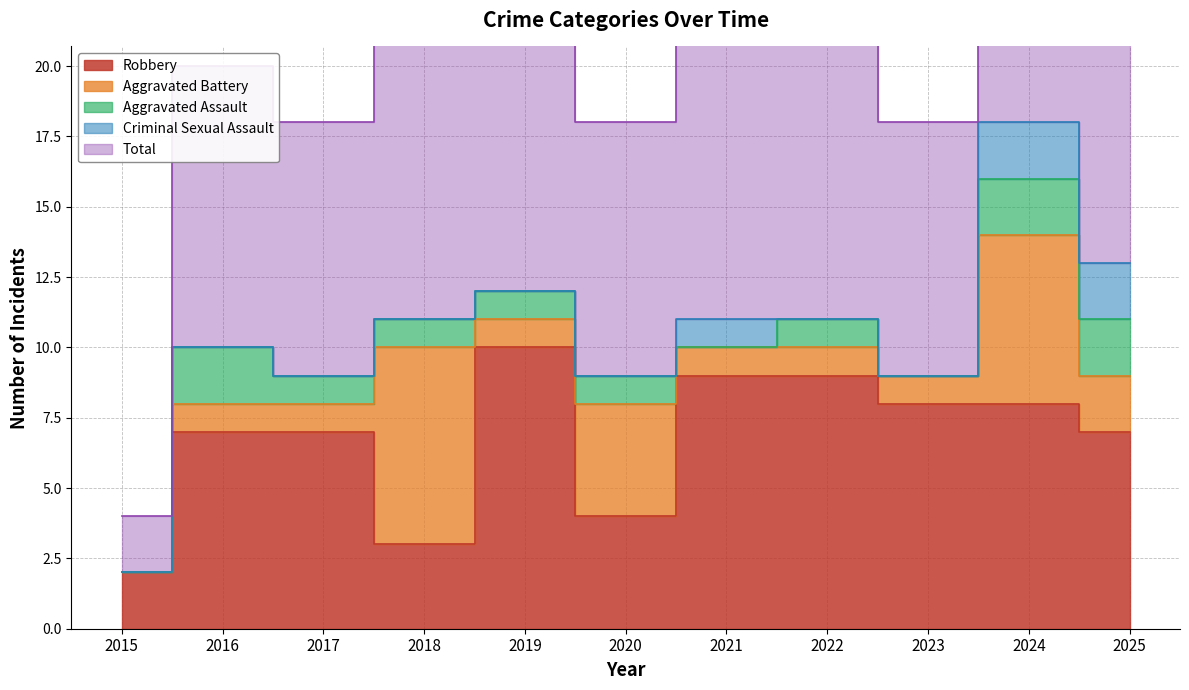

Rank the categories by Robbery value from highest to lowest.

2019, 2021, 2022, 2023, 2024, 2016, 2017, 2025, 2020, 2018, 2015